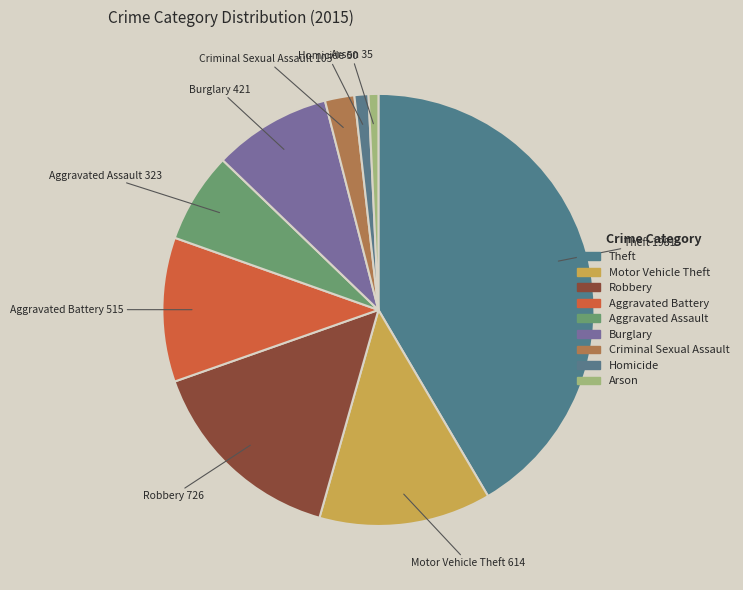

Does Homicide represent more than half of the total?

No